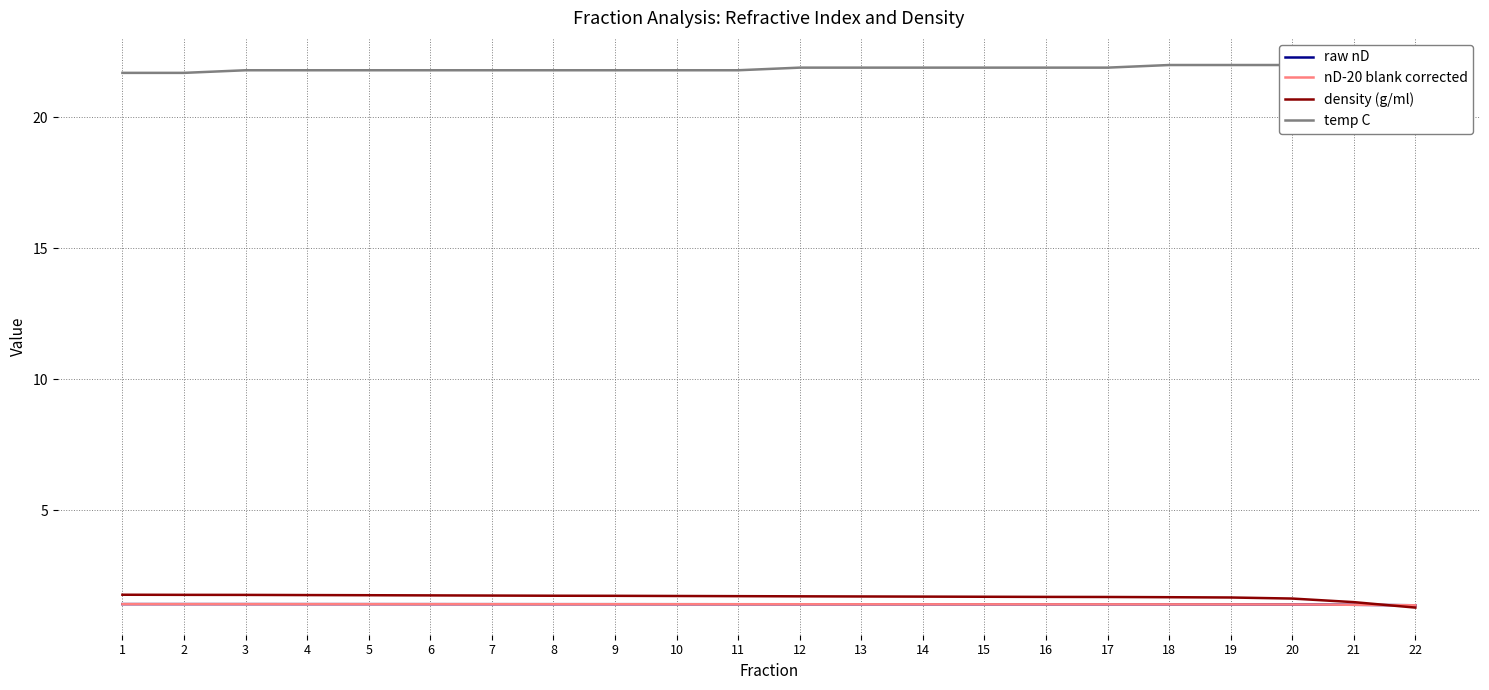

What is the sum of all density (g/ml) values?

37.0